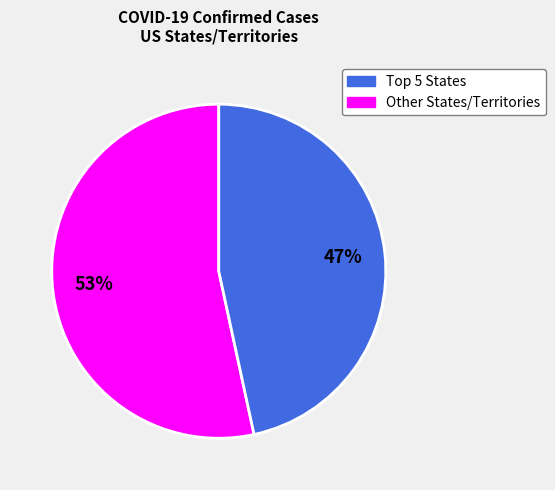

Is there a majority slice in this chart?

Yes